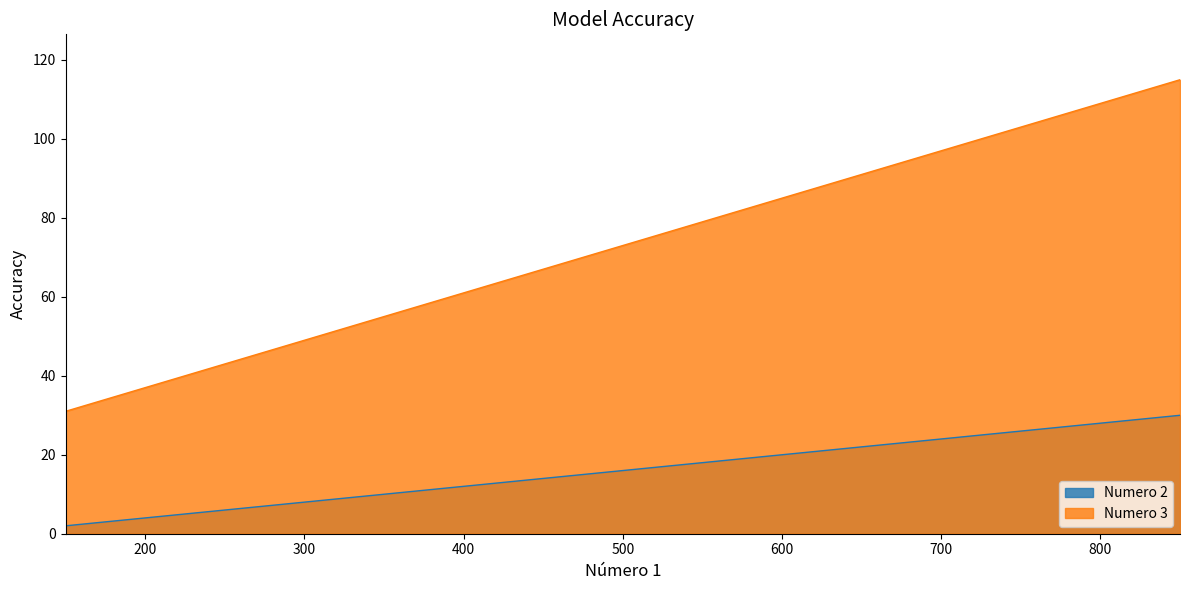

Which series changed the most between 200 and 650?

Numero 3